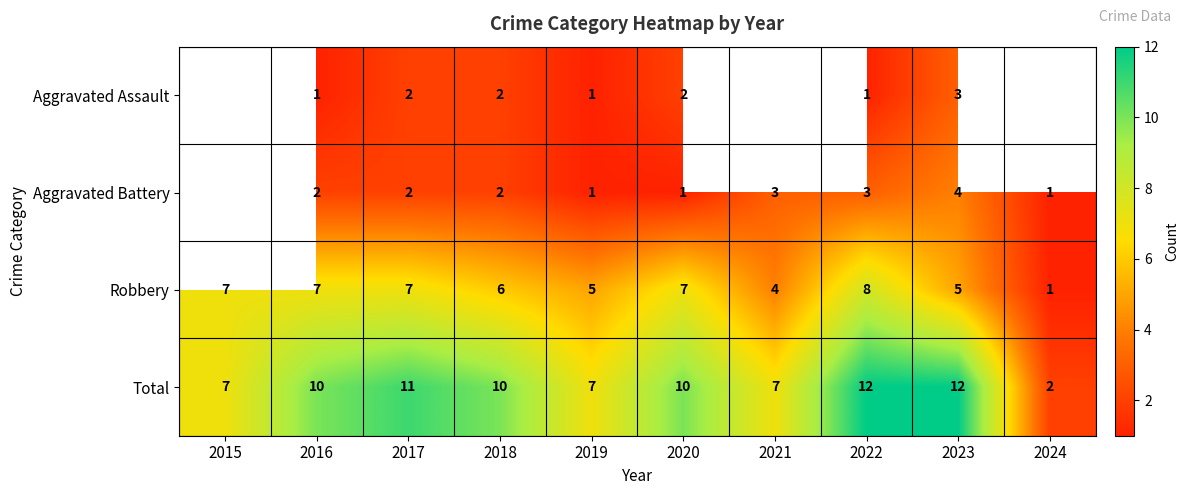

True or false: Aggravated Battery has a value of 1 at 2024.

True